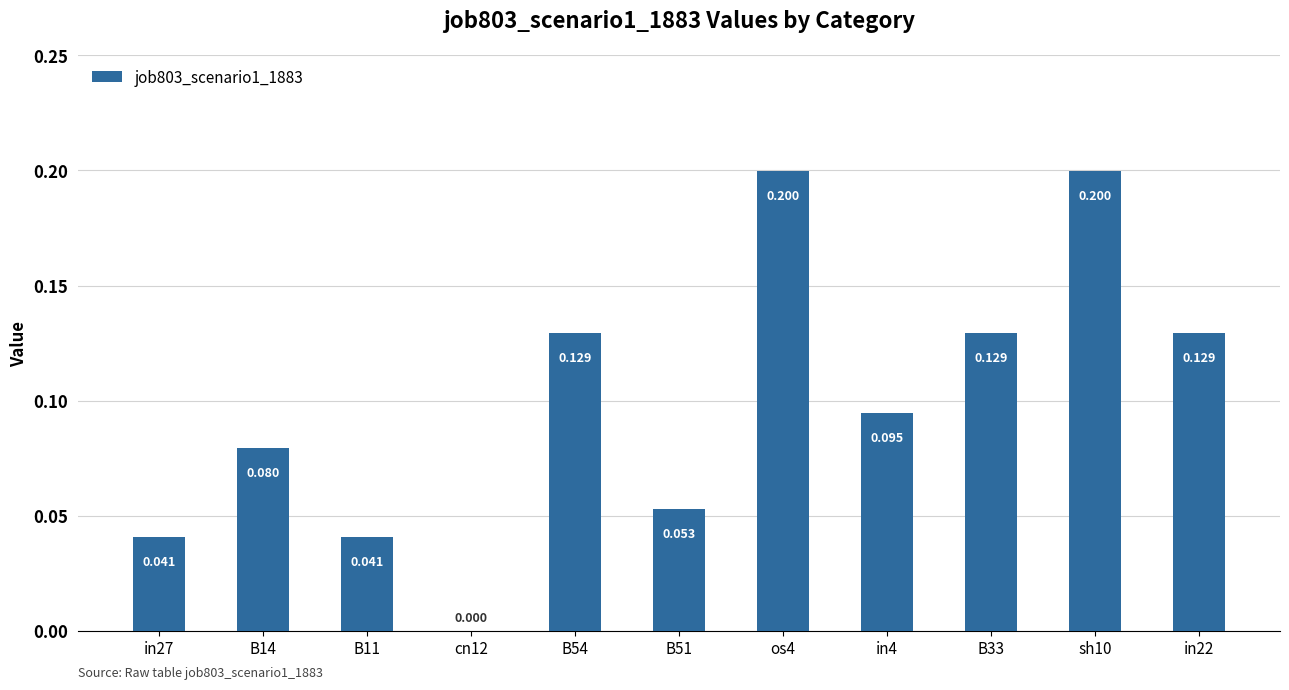

How many values are between 0 and 1?

11